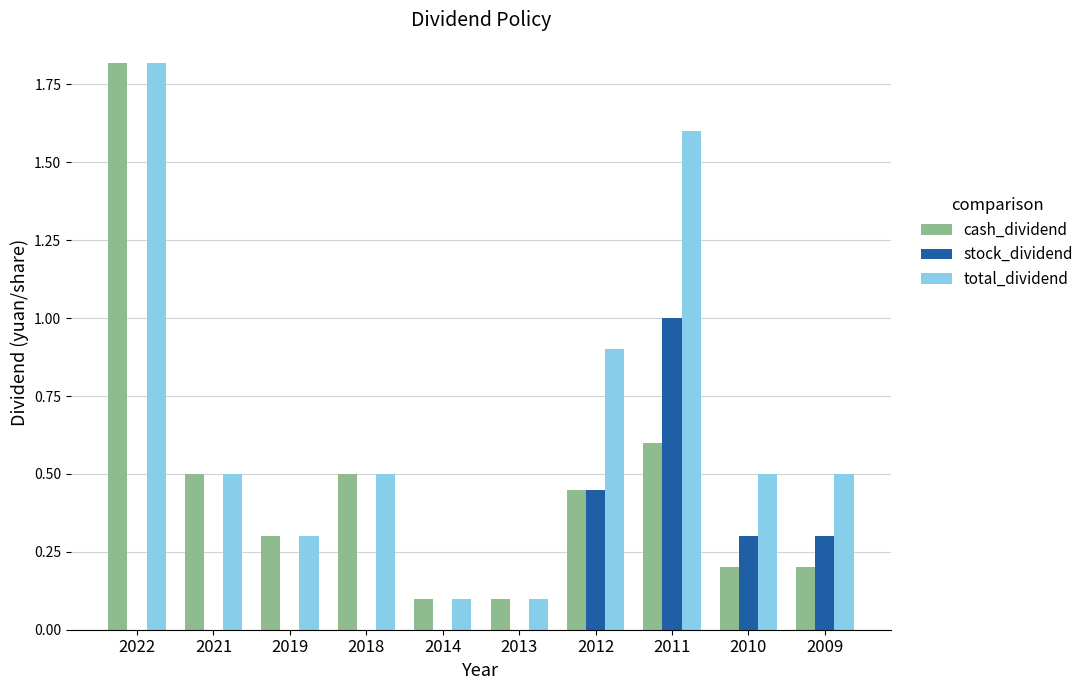

What are all the series names shown in the legend?

cash_dividend, stock_dividend, total_dividend